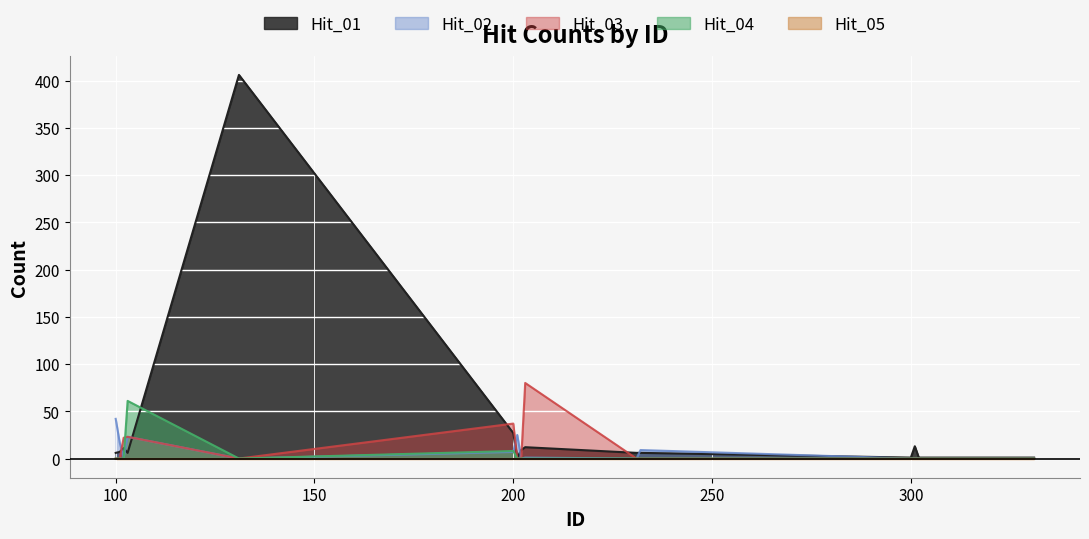

Which series has the largest range (max minus min)?

Hit_01